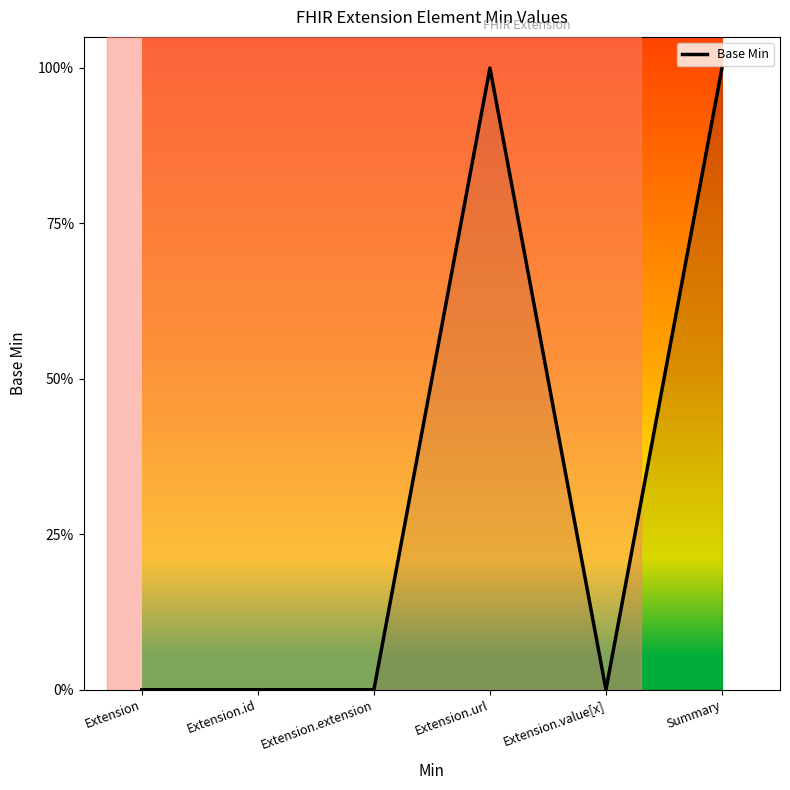

What is the sum of all values?

2